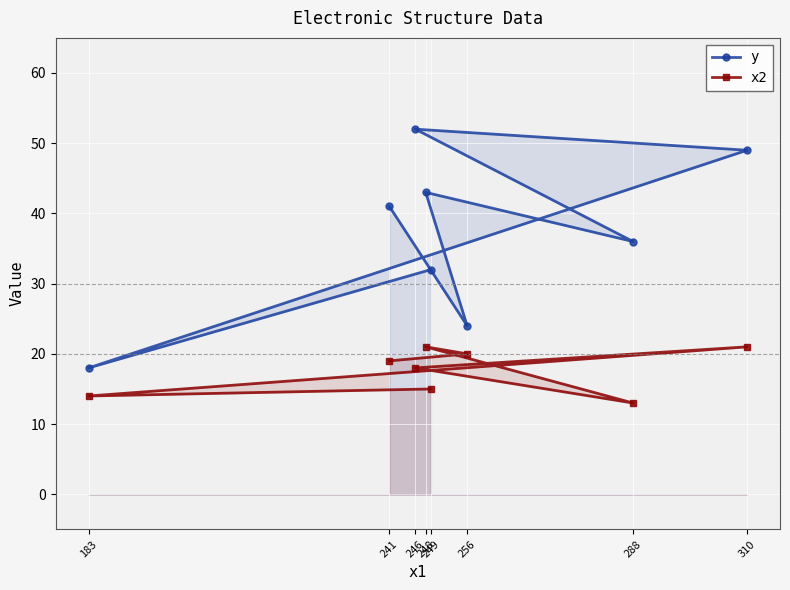

What is the difference between the maximum and minimum values in the x2 series?

8